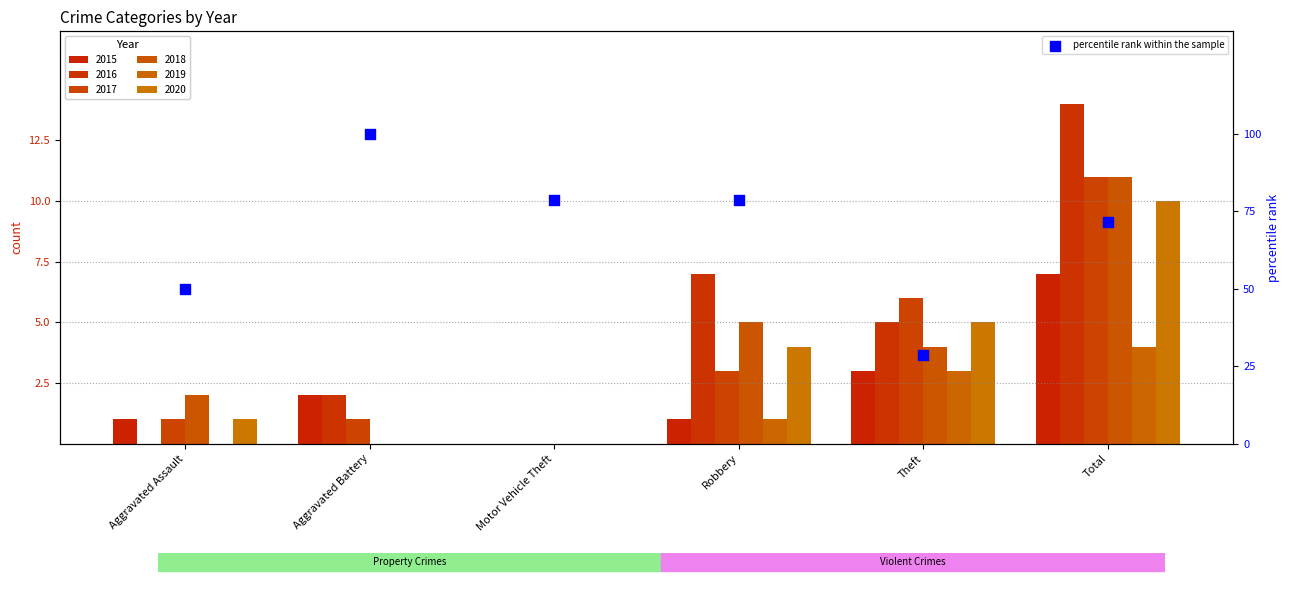

Approximately how many times larger is the value at Motor Vehicle Theft compared to Aggravated Battery?

0.8